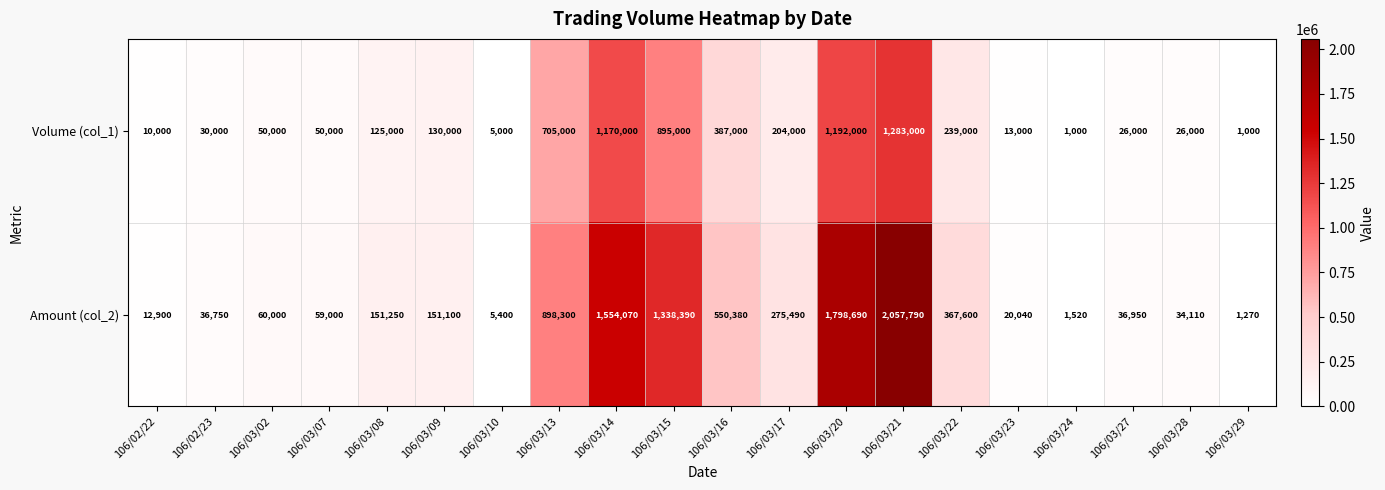

What is the greatest value displayed?

2057790